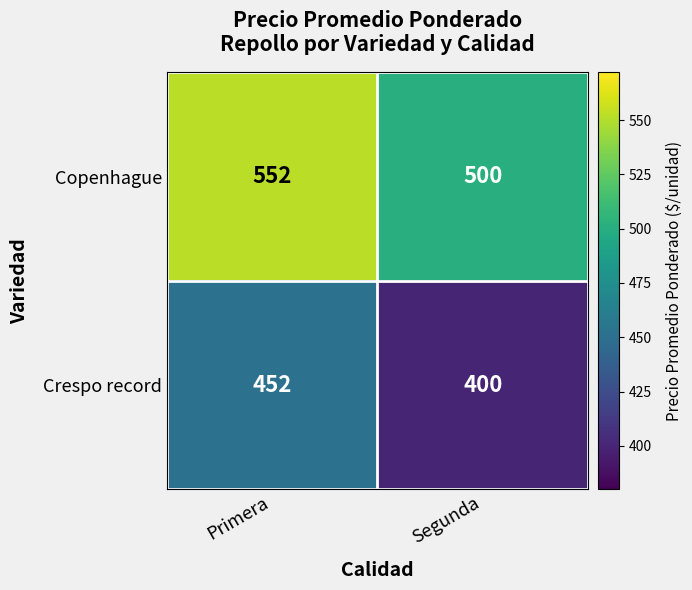

Reading left to right, transcribe all the data shown in this chart.

Copenhague: Primera=552	Segunda=500
Crespo record: Primera=452	Segunda=400